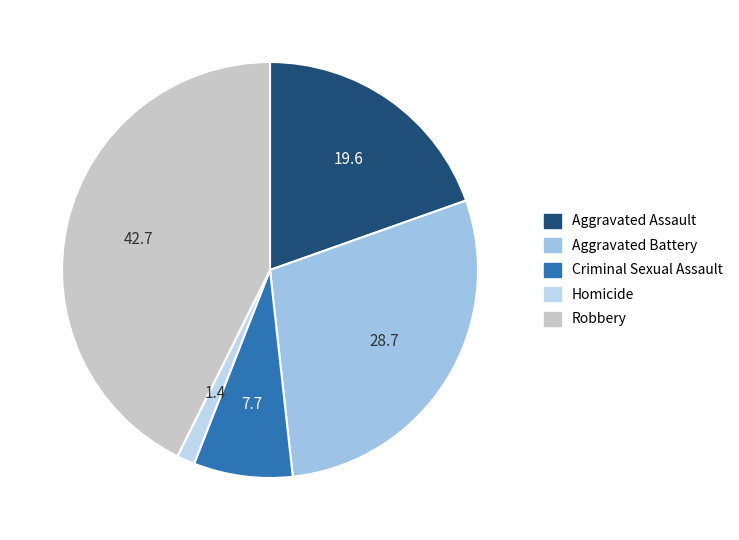

Is it true that Robbery is 54% of the pie?

False